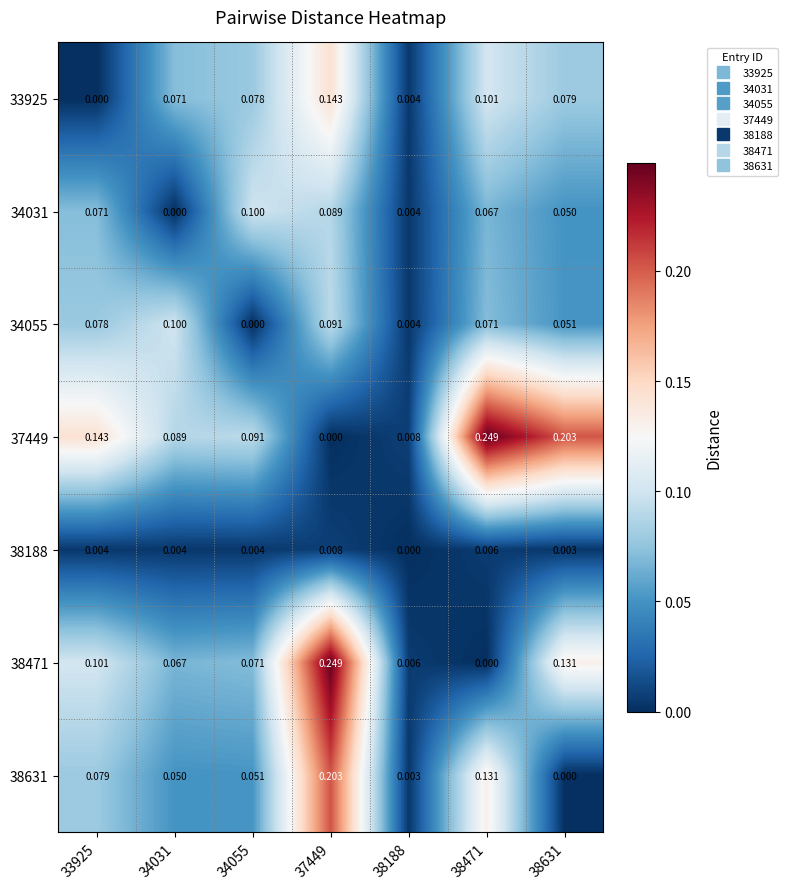

Is the value of 34031 at 38188 greater than the value of 38471 at 33925?

No